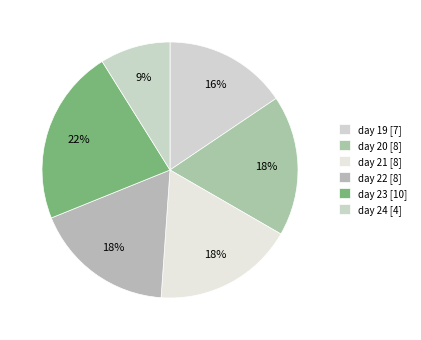

Rank the categories by value from lowest to highest.

24, 19, 20, 21, 22, 23